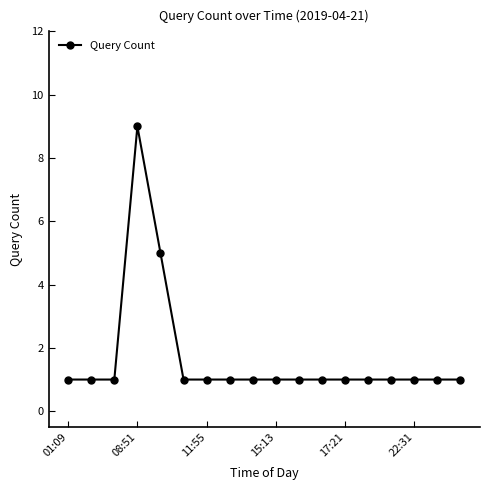

How many distinct data groups are displayed?

1